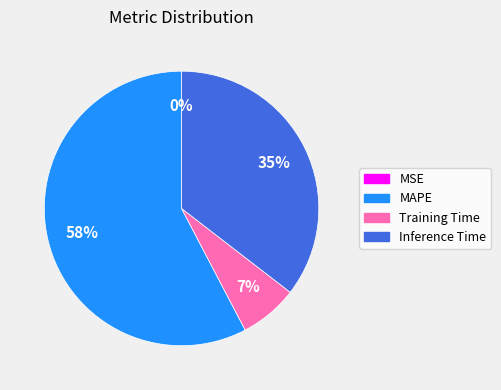

Is it true that MAPE is 63% of the pie?

False